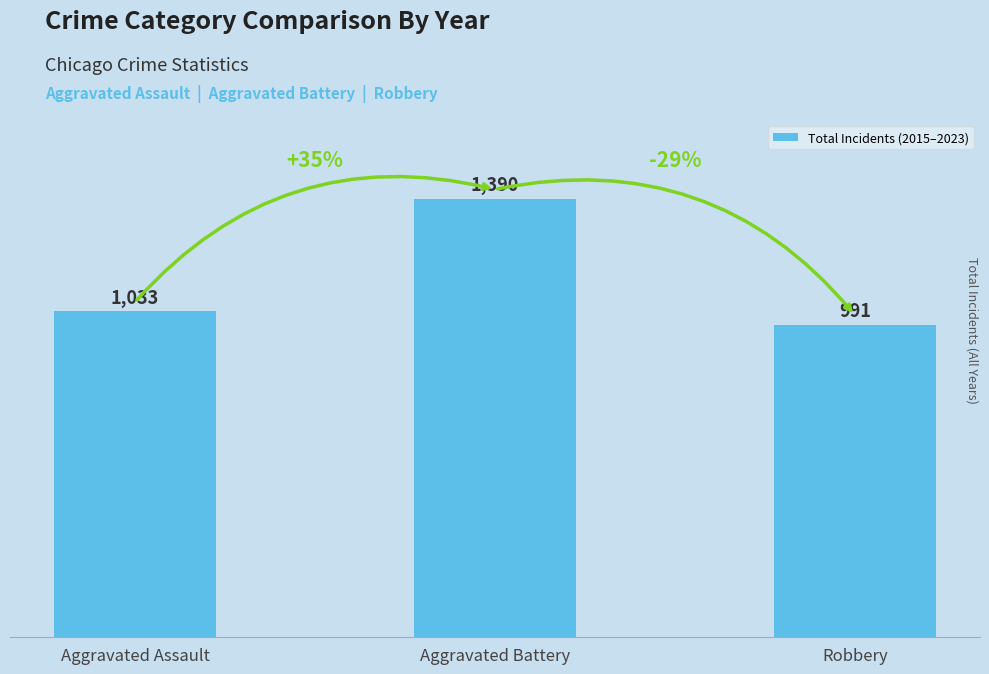

Rank the categories by value from lowest to highest.

Robbery, Aggravated Assault, Aggravated Battery